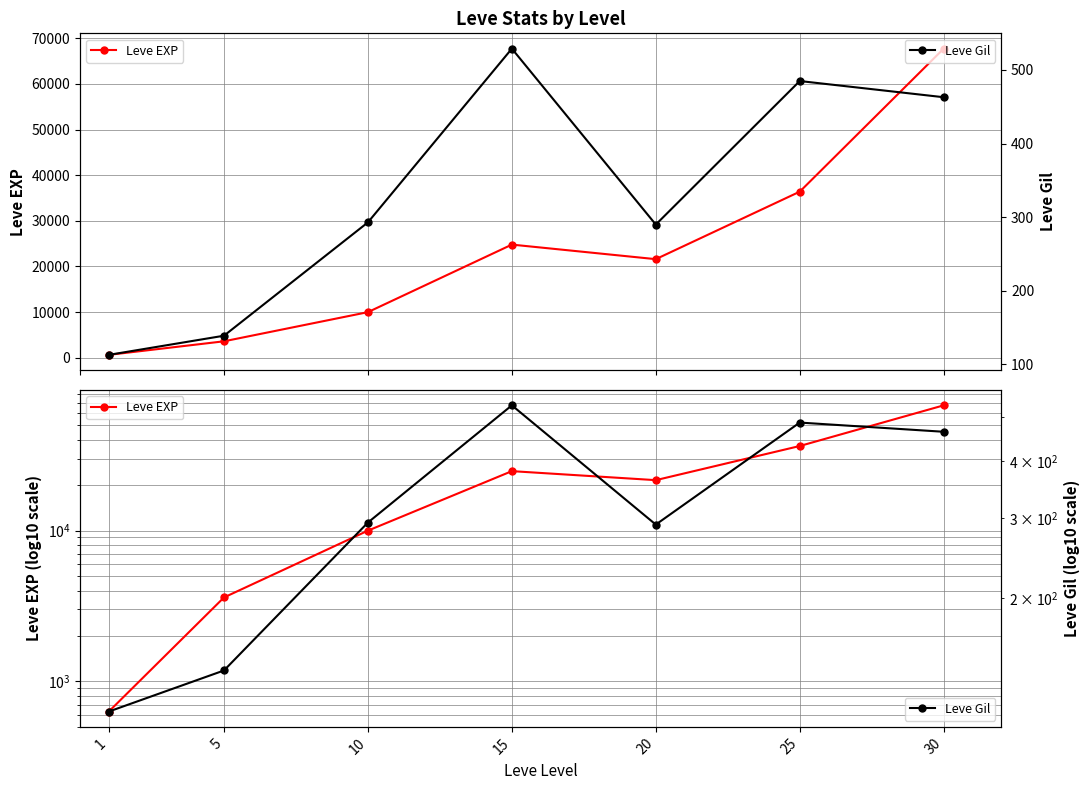

Is the value of Leve EXP at 25 greater than the value of Leve Gil at 15?

Yes